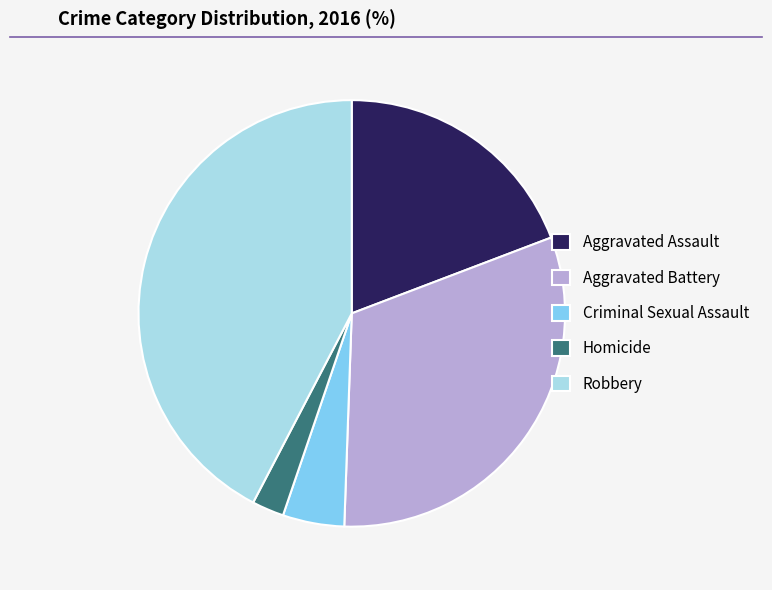

Is it true that Aggravated Assault is 19% of the pie?

True